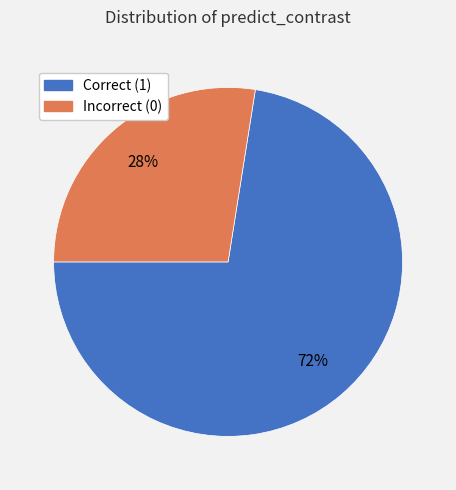

How many segments does this pie chart have?

2